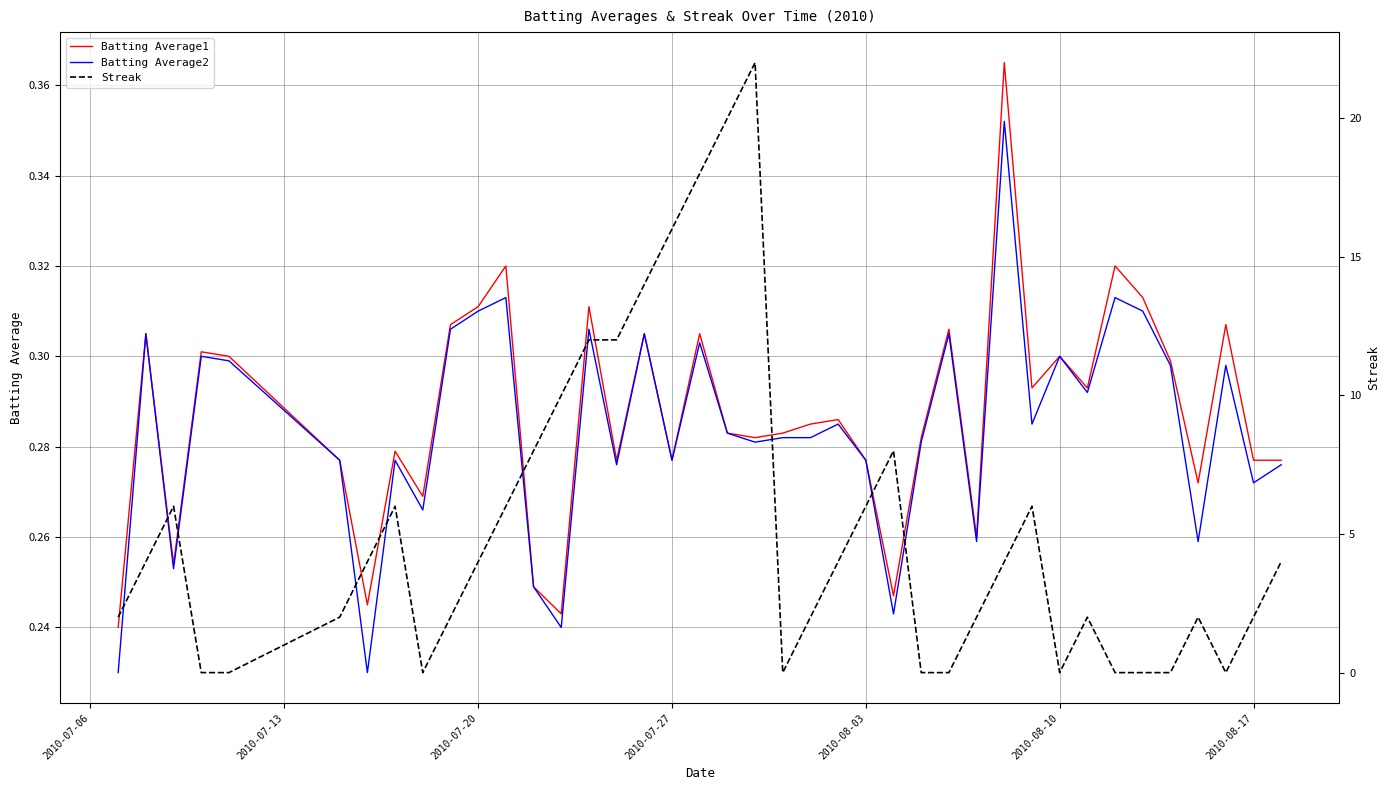

What is the greatest value displayed?

22.0